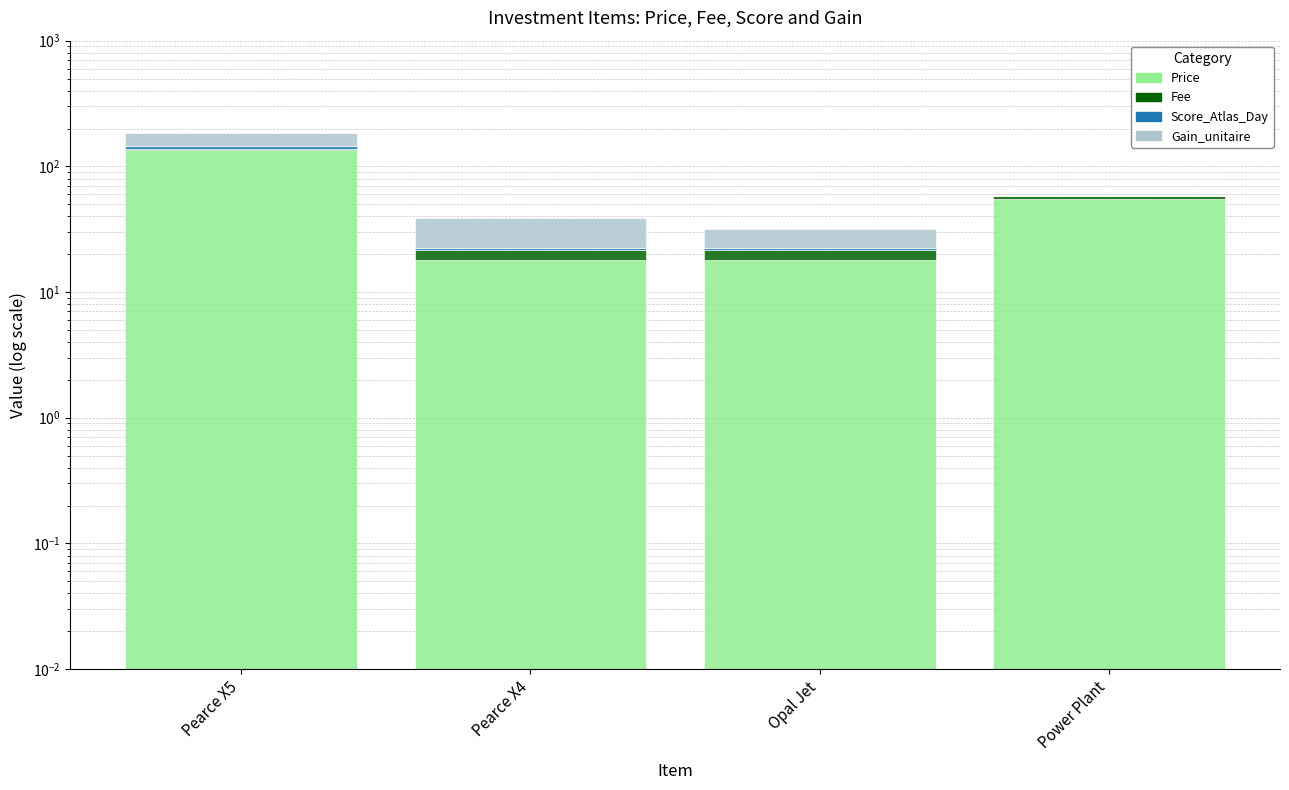

At how many categories does at least one series exceed 75?

1